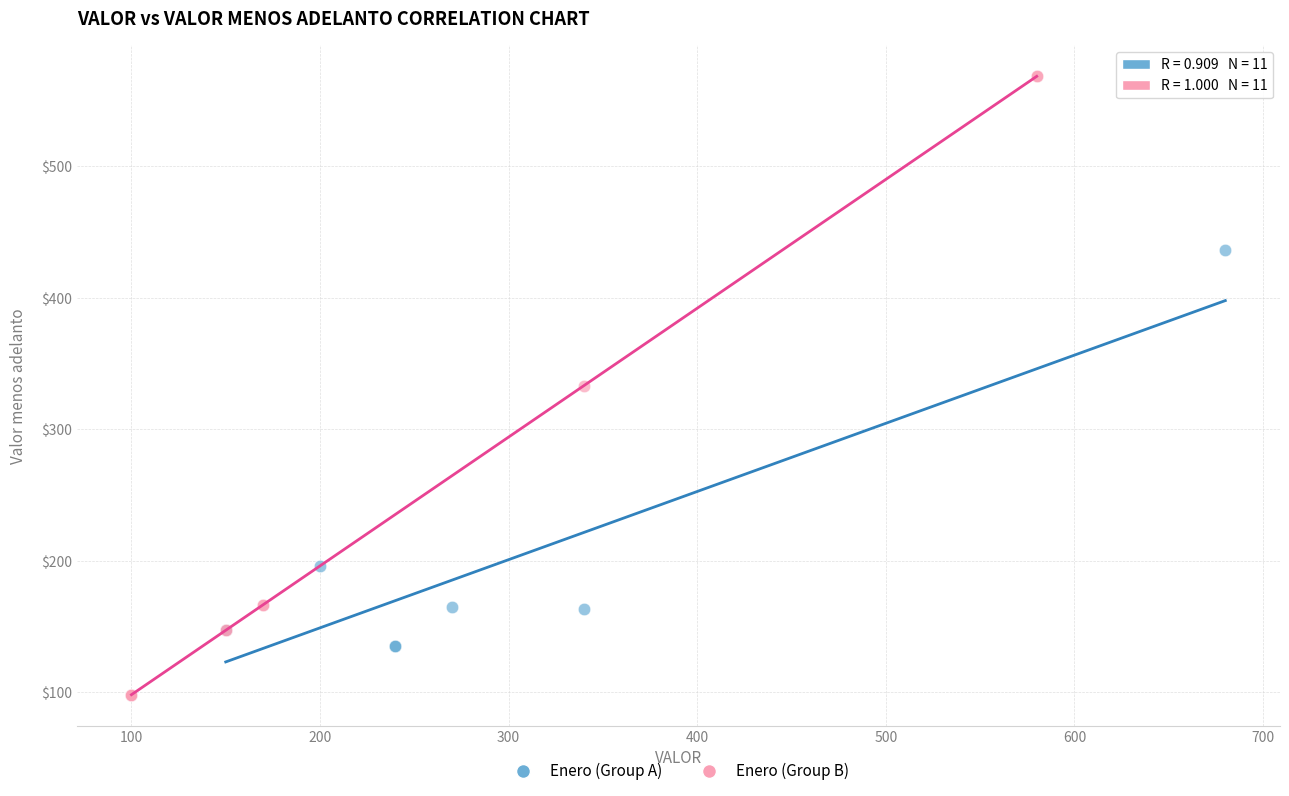

Which series reaches the maximum Y coordinate?

Enero (Group B)